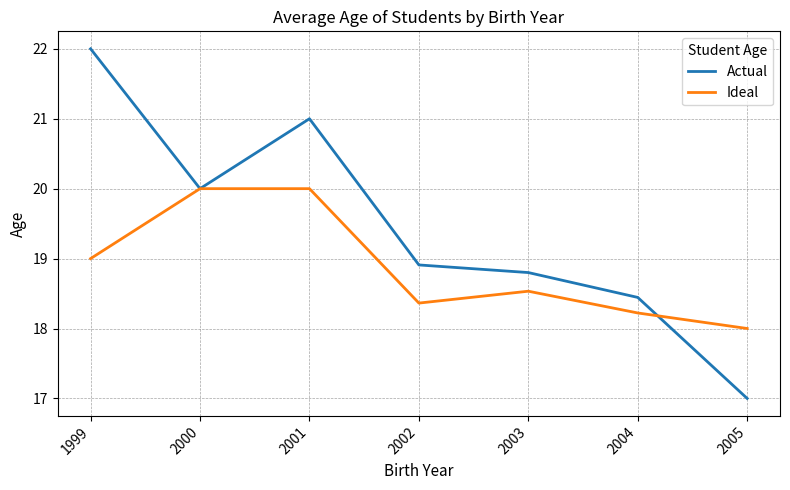

Read the Ideal value at 2002.

18.4